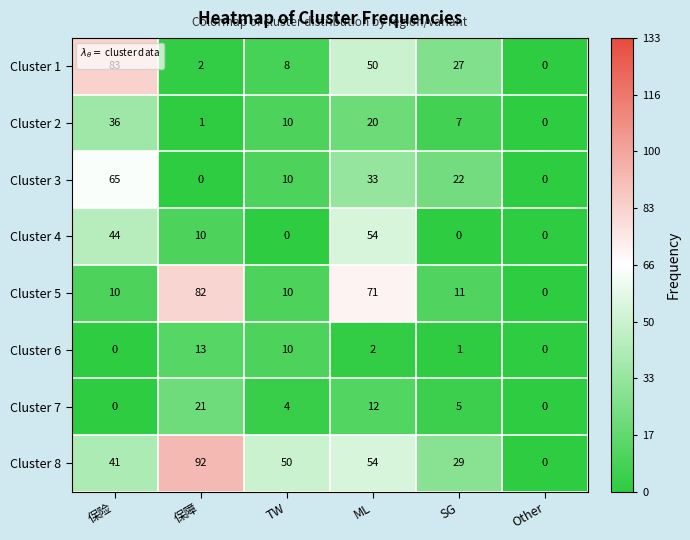

At how many categories does at least one series exceed 13?

5